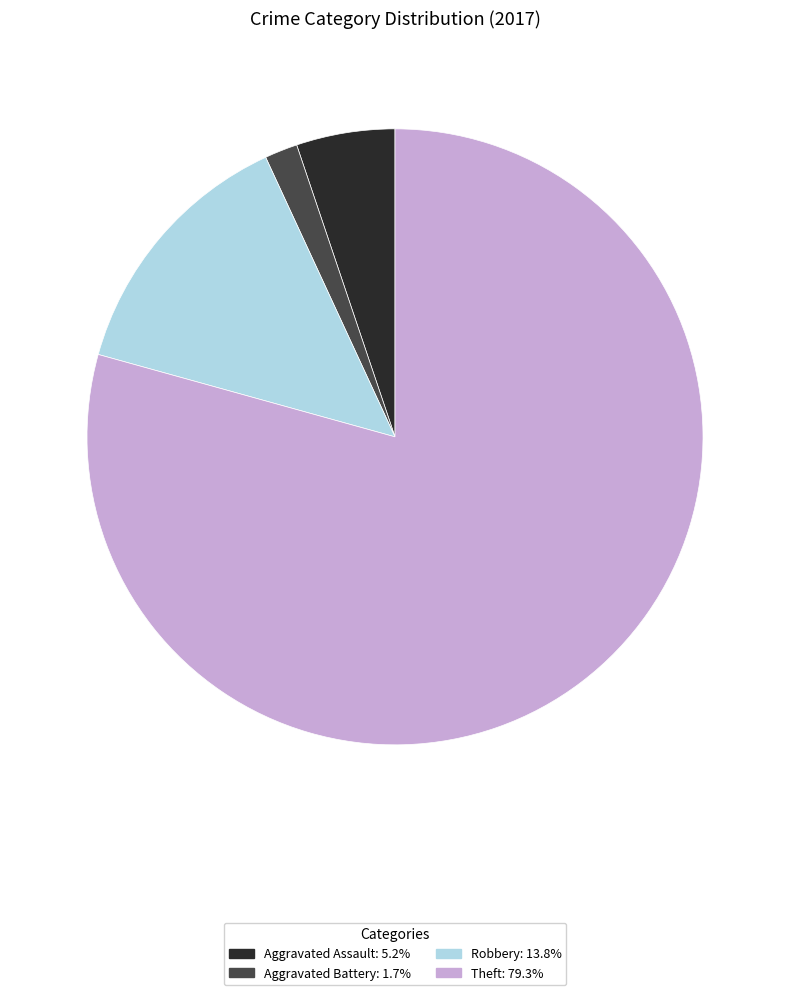

Is there any slice that represents more than half of the pie?

Yes